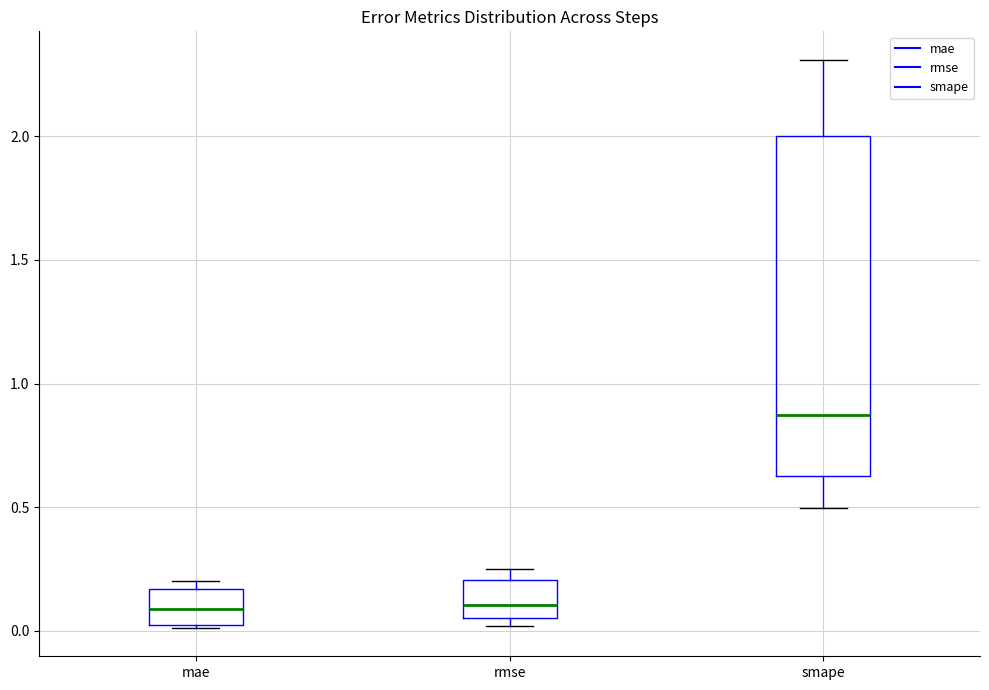

Where does the median line of the box for rmse sit on the y-axis? The values are not printed on the chart, so give them approximately, as read against the axis.

0.10